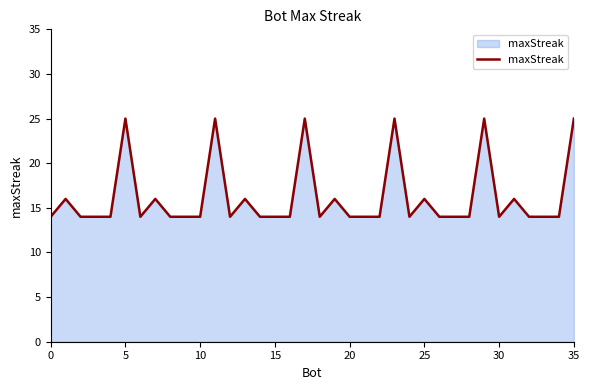

What is the greatest value displayed?

25